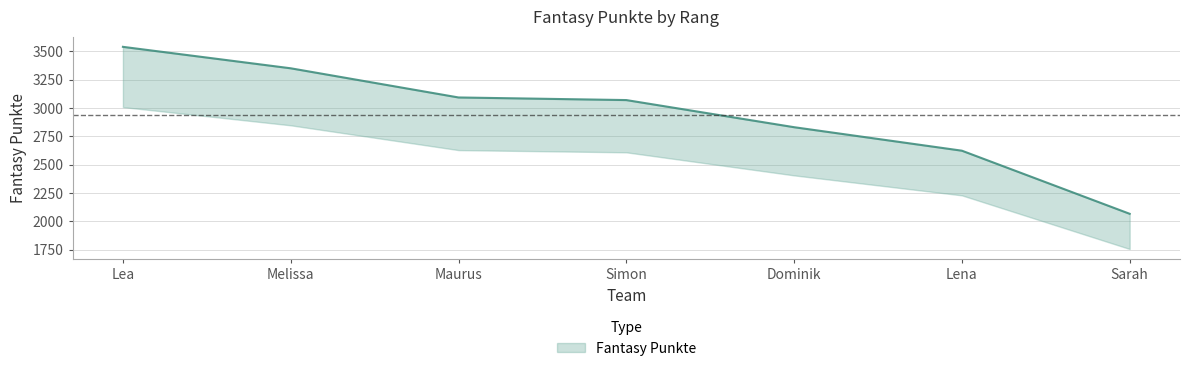

List the labels in order of value, largest first.

Lea, Melissa, Maurus, Simon, Dominik, Lena, Sarah